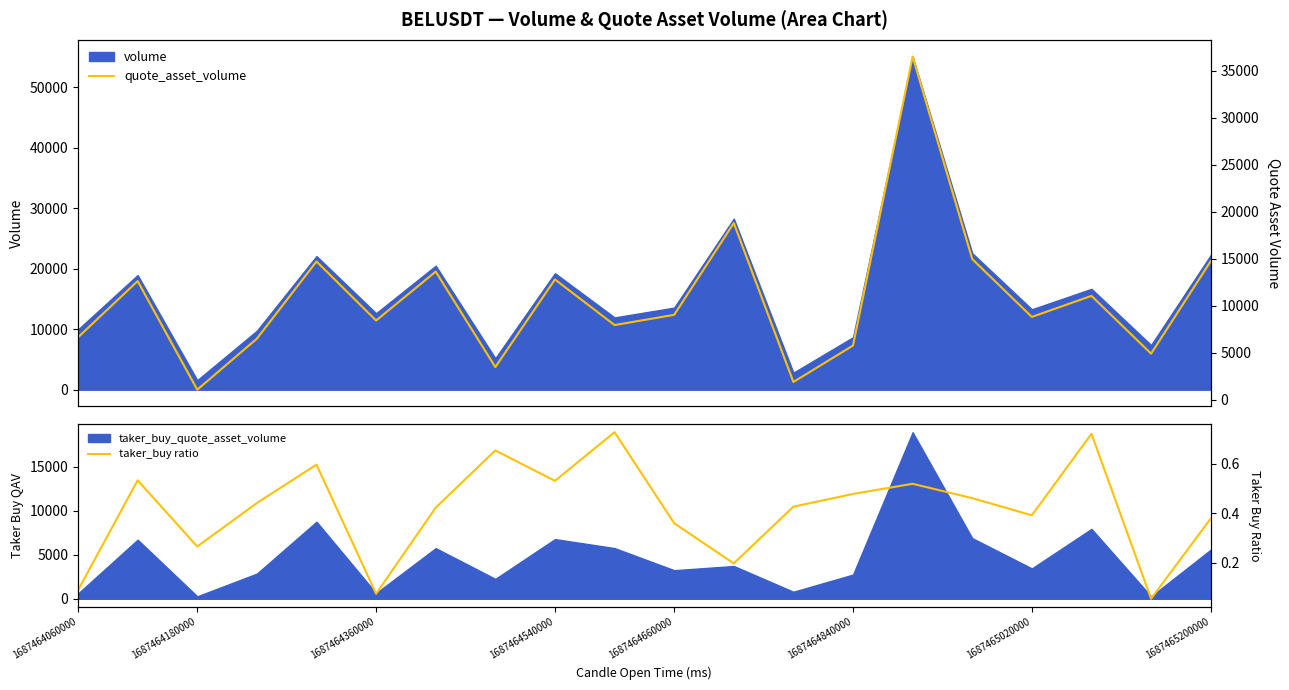

True or false: taker_buy ratio has a value of 0.2 at 12.

False